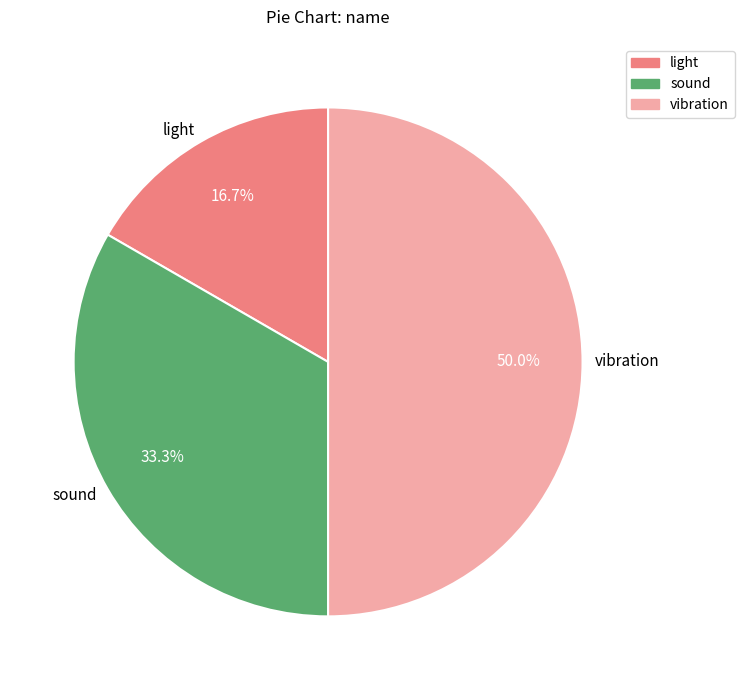

Which category has the biggest portion of the pie?

vibration